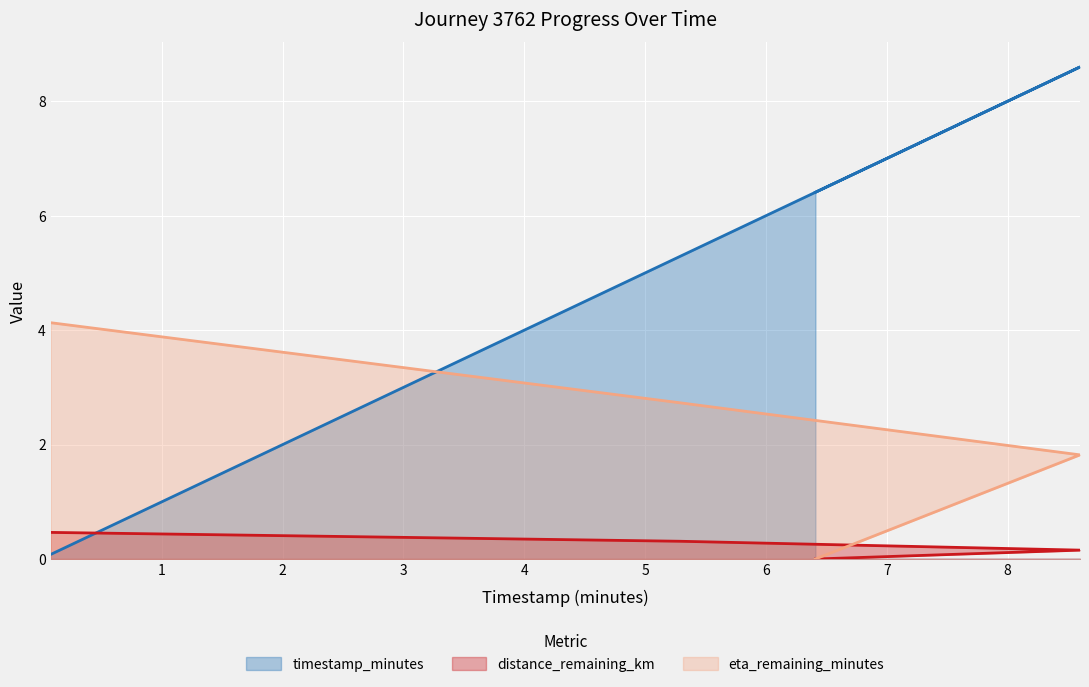

What position from the right is 6.41?

1